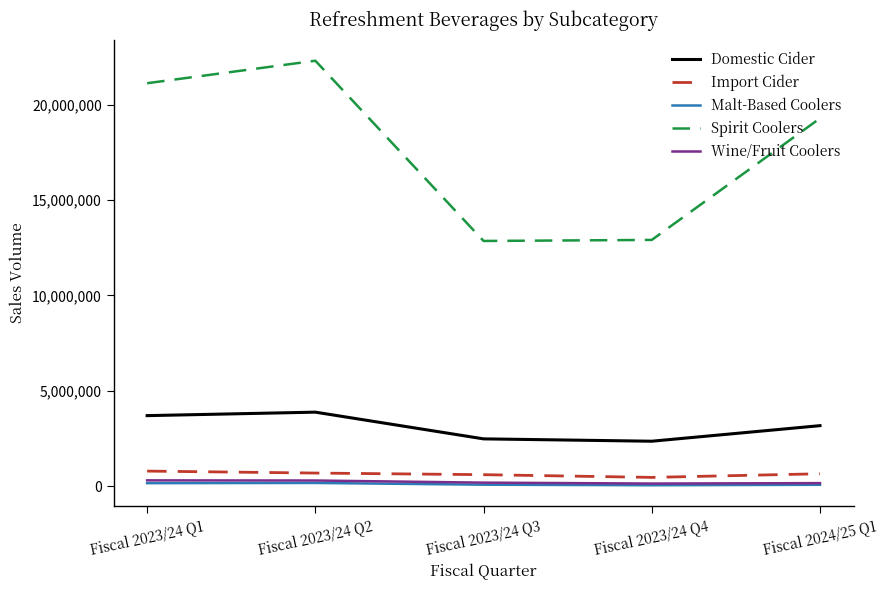

What is the difference between the maximum and minimum values in the Spirit Coolers series?

9446095